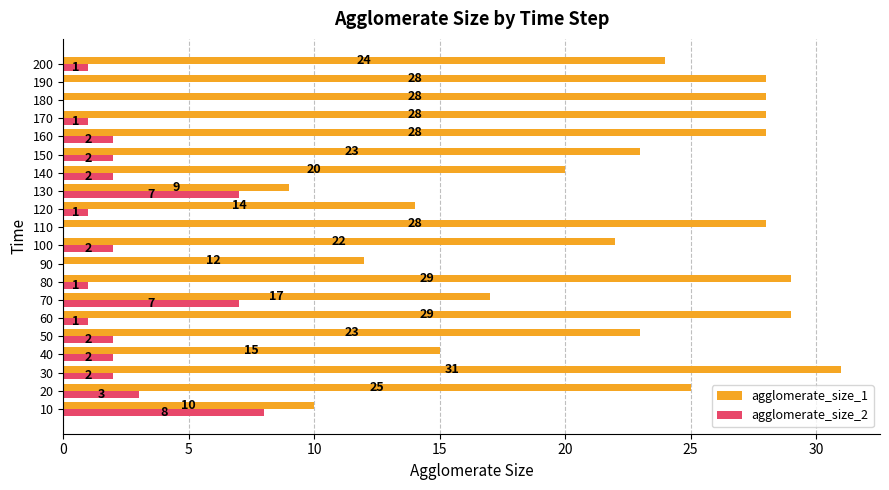

Count the number of data series in this chart.

2